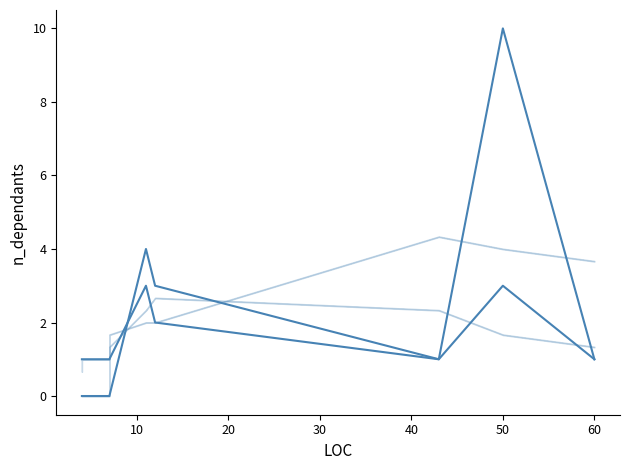

True or false: PC has more than 0 interior local peaks.

True